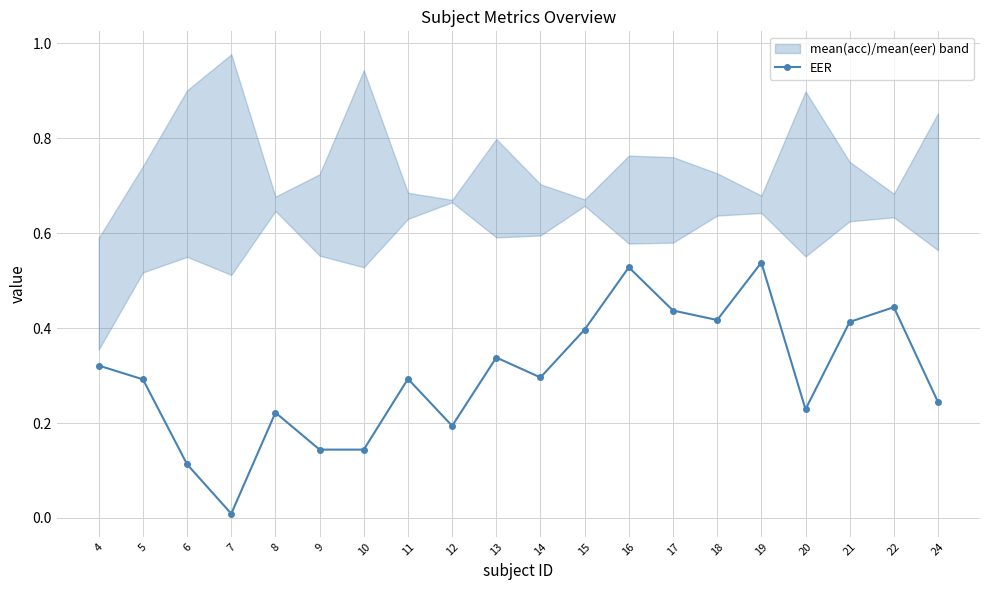

How many categories are shown in the chart?

20